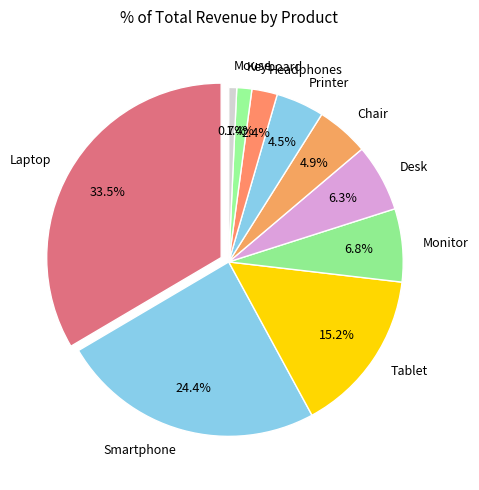

Does any single category account for the majority?

No